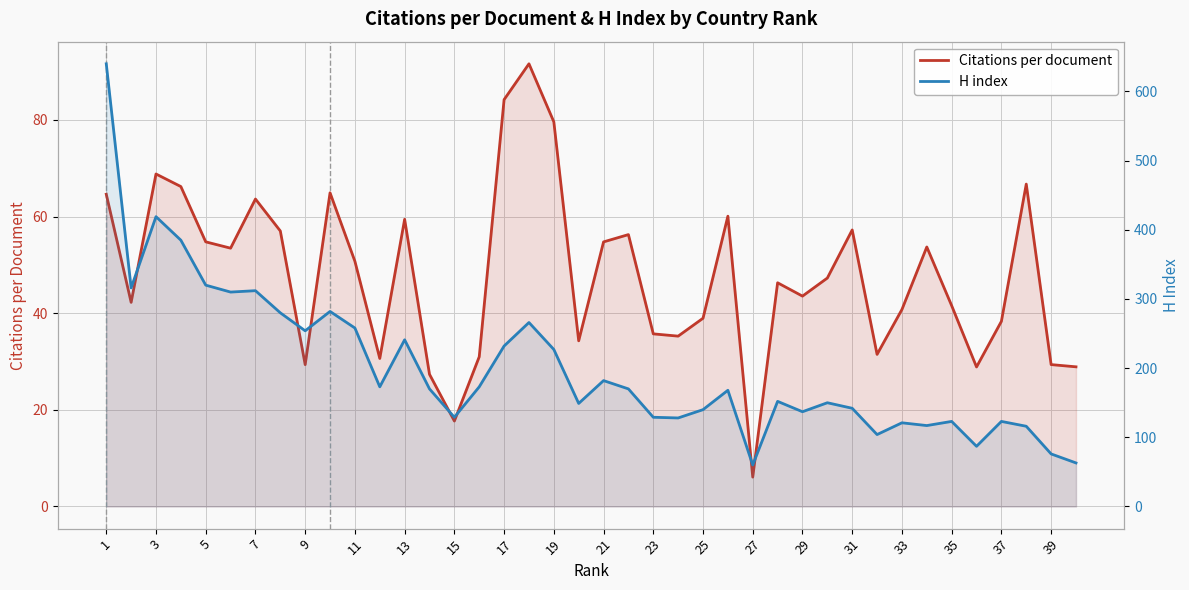

Between 33 and 35, which is larger?

35